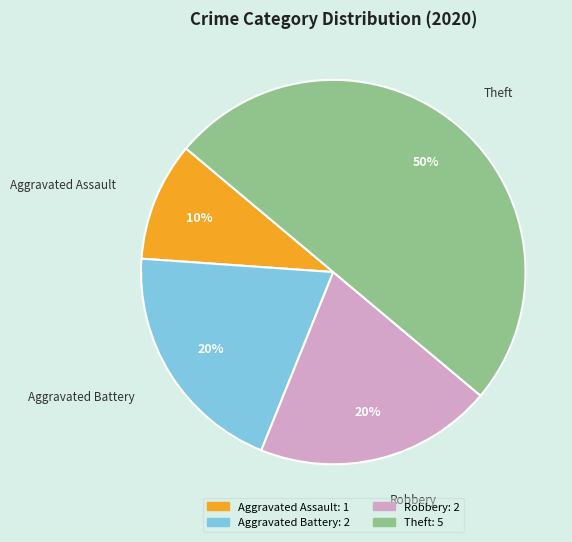

Approximately how many times larger is the value at Theft compared to Aggravated Battery?

2.5